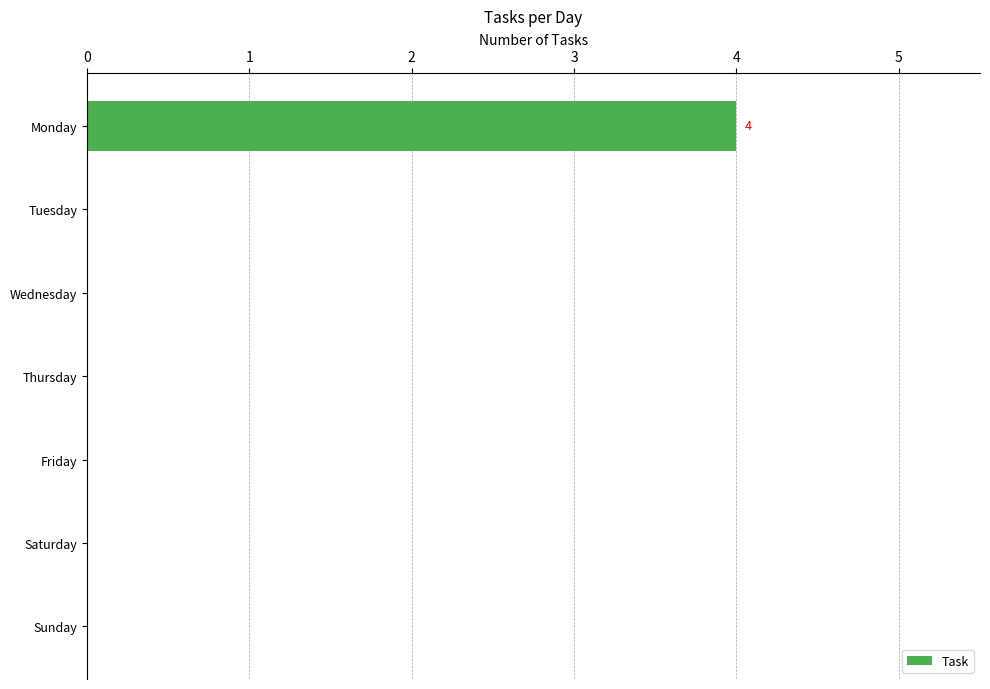

Are the bars horizontal?

Yes